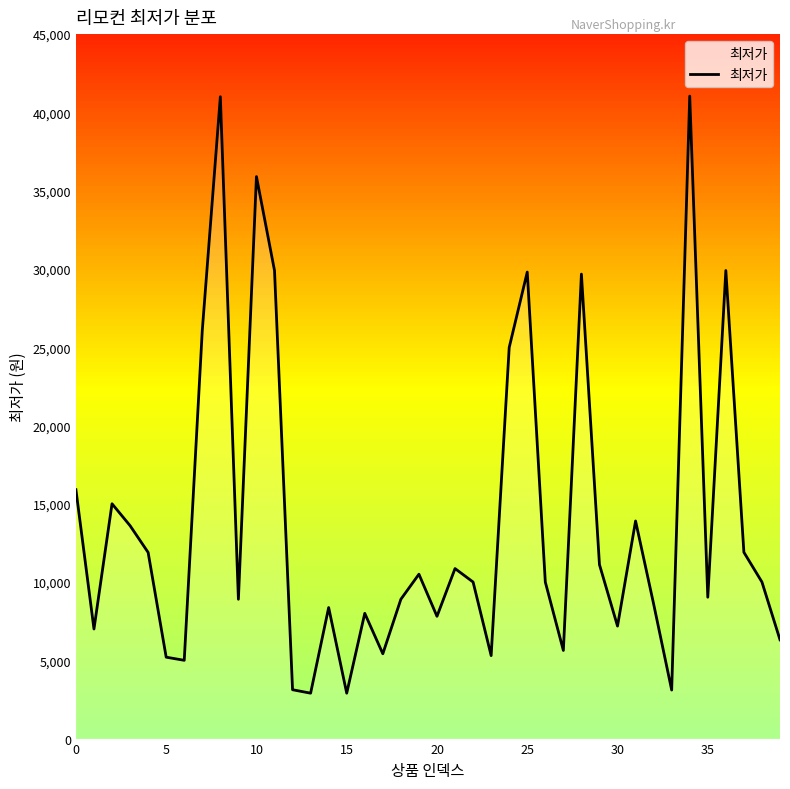

What is the smallest value displayed?

2900